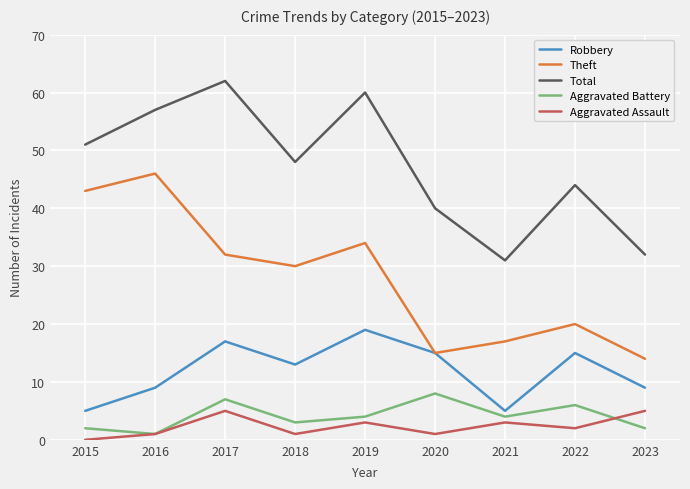

What is the highest value of the Aggravated Battery series?

8